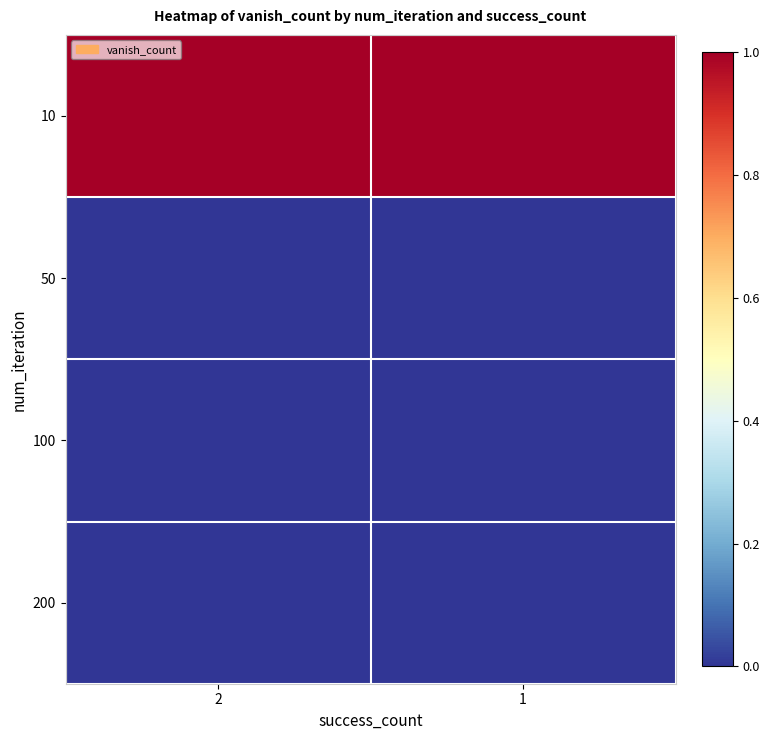

Which series has the widest spread of values?

10